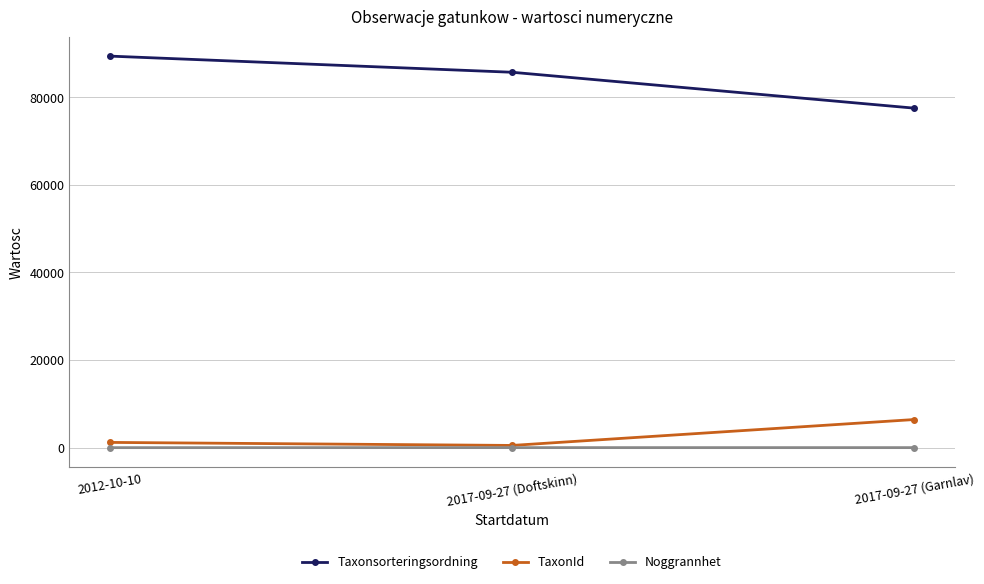

The value of TaxonId at 2017-09-27 (Garnlav) is 6425. True or false?

True